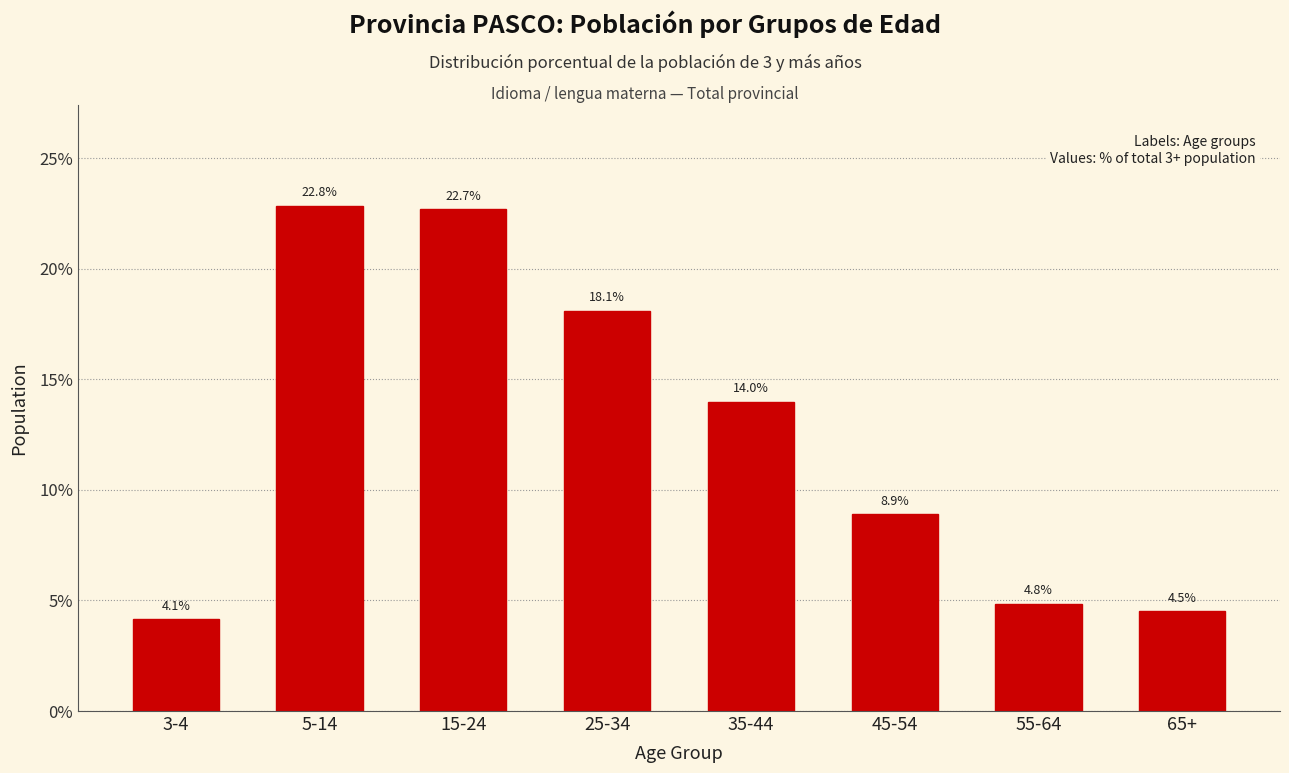

Reading right to left, transcribe all the data shown in this chart.

65+=4.5	55-64=4.8	45-54=8.9	35-44=14.0	25-34=18.1	15-24=22.7	5-14=22.8	3-4=4.1